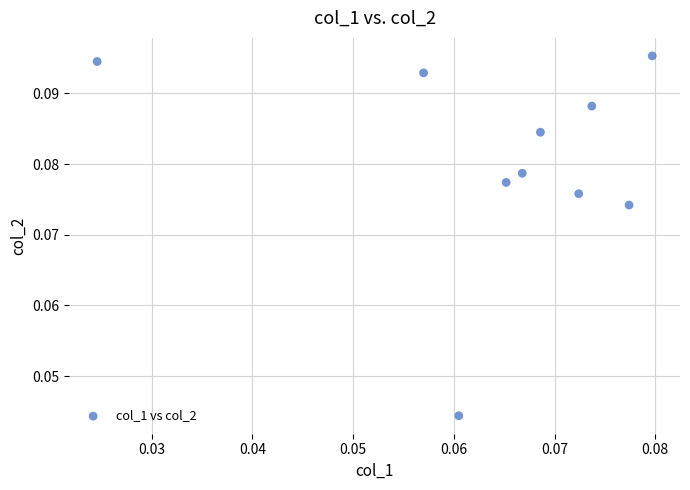

How many points are shown in the scatter plot?

10